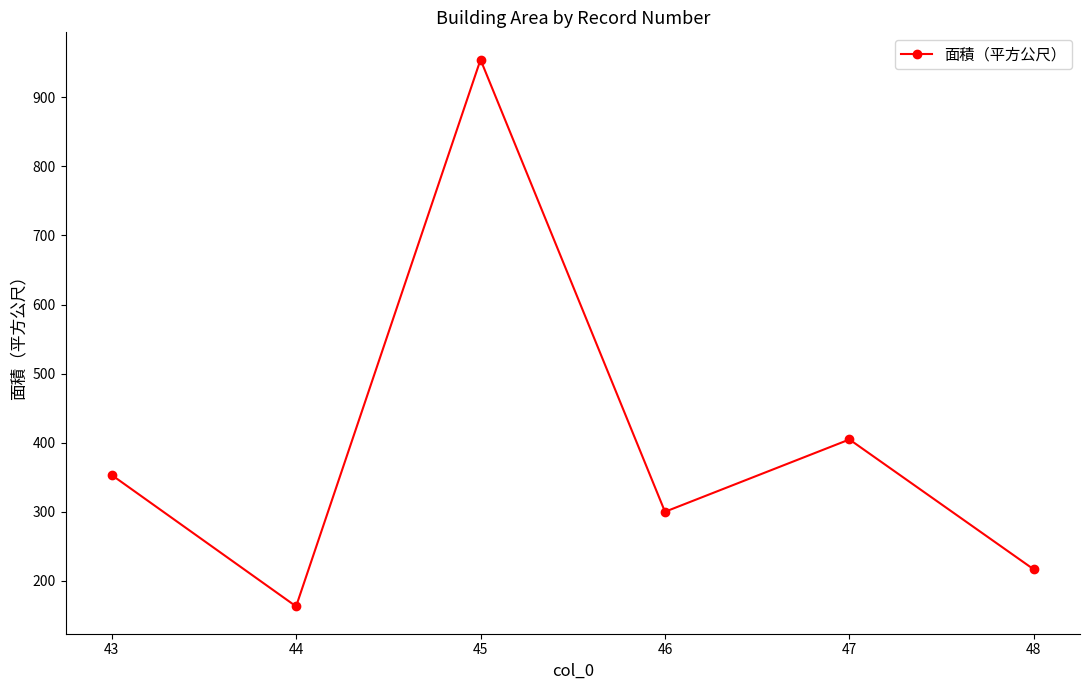

True or false: the data has more than 1 interior local peaks.

True